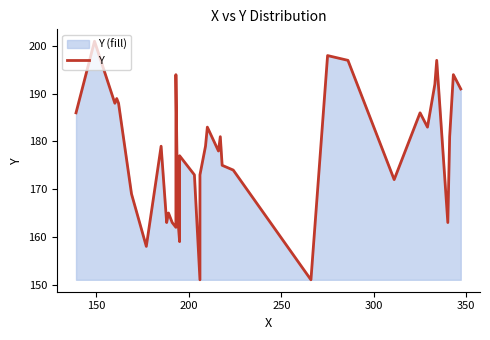

What is the difference between the second highest and second lowest values?

47